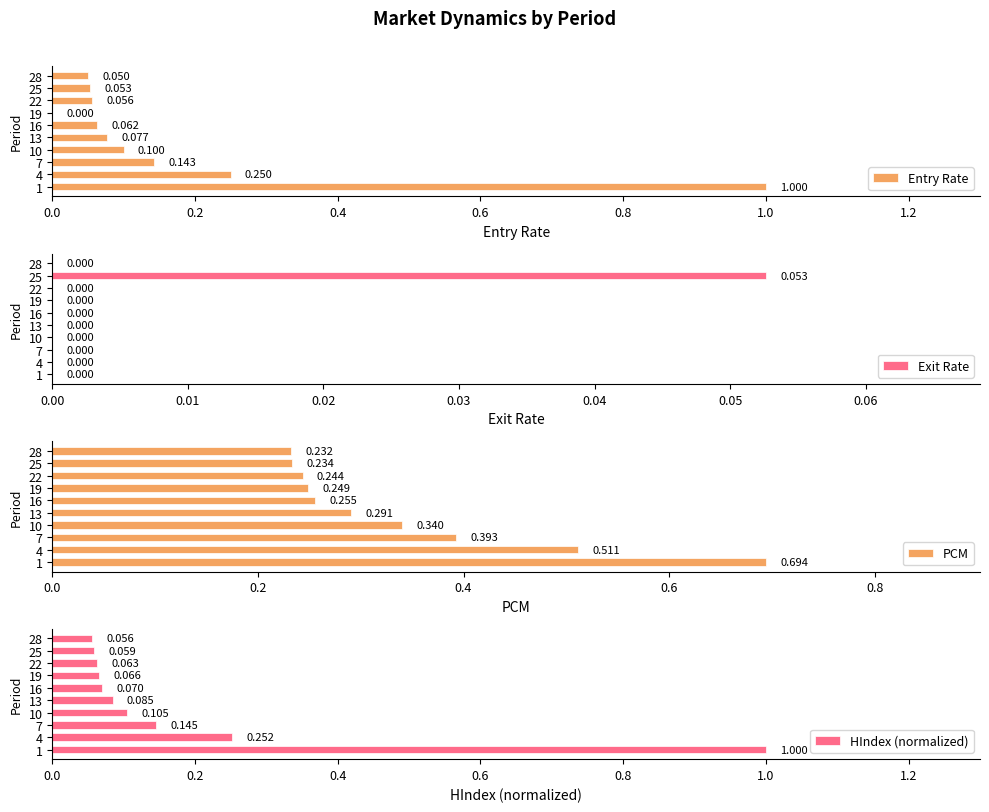

Which series has the largest total across all categories?

PCM